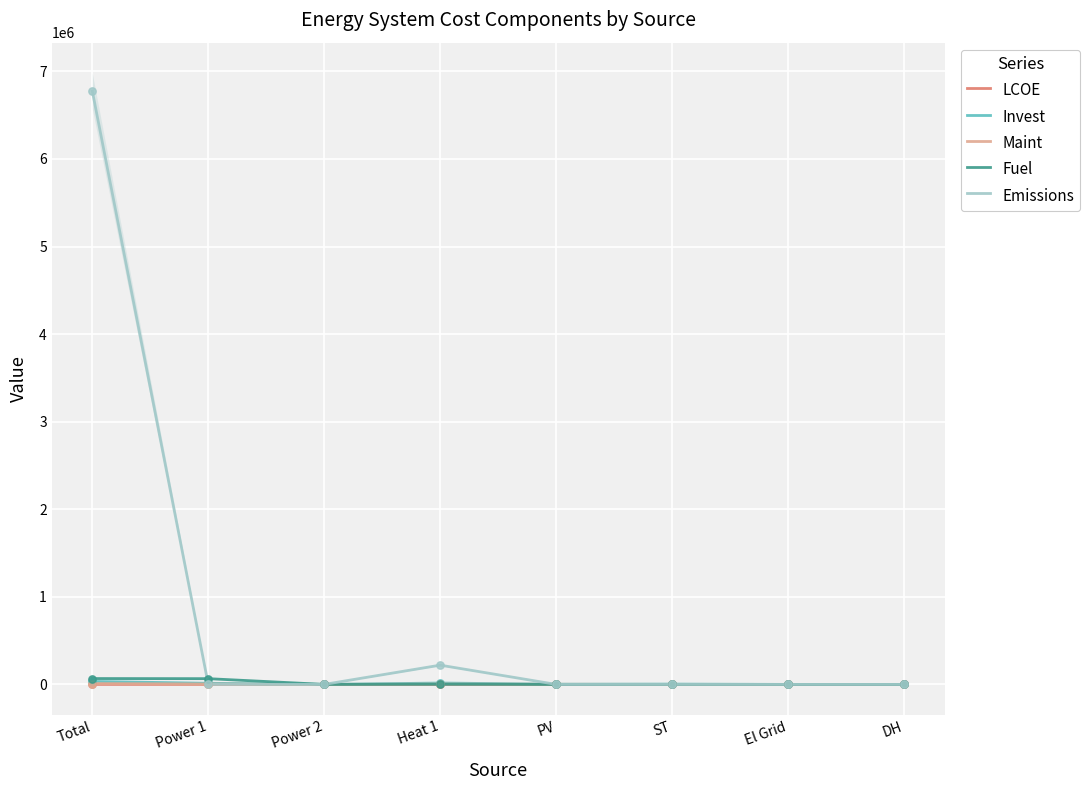

At how many categories does at least one series exceed 4107474?

1